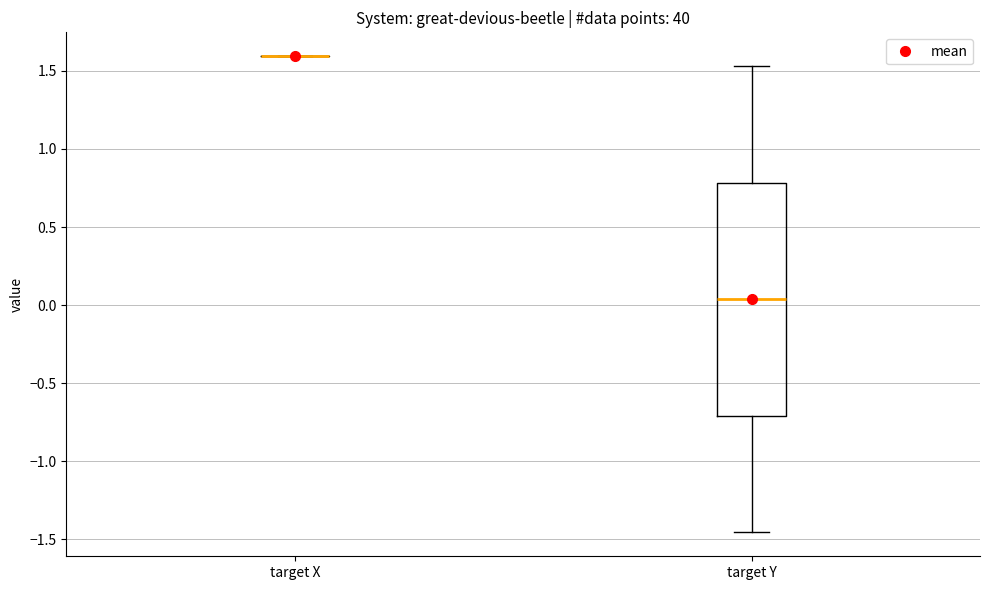

Reading left to right, read every box against the y-axis: the position of its median line, the range the box covers, and the ends of its whiskers. The values are not printed on the chart, so give them approximately, as read against the axis.

target X: box collapsed to a line at 1.60, whiskers 1.60 to 1.60
target Y: median 0.05, box -0.70 to 0.80, whiskers -1.45 to 1.55